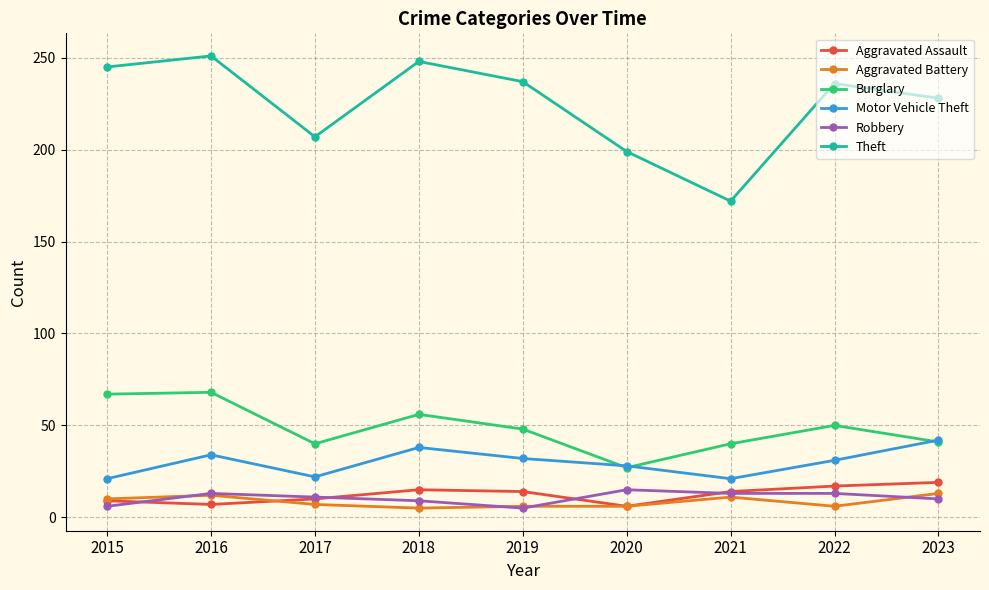

At how many categories does at least one series exceed 190?

8